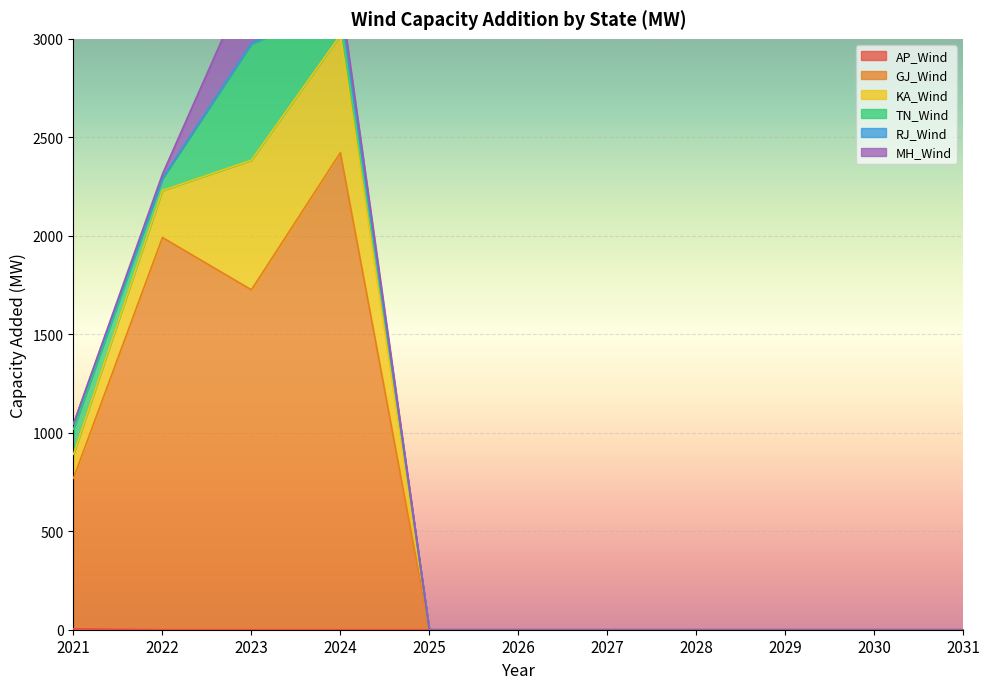

True or false: GJ_Wind and KA_Wind intersect in this chart.

False